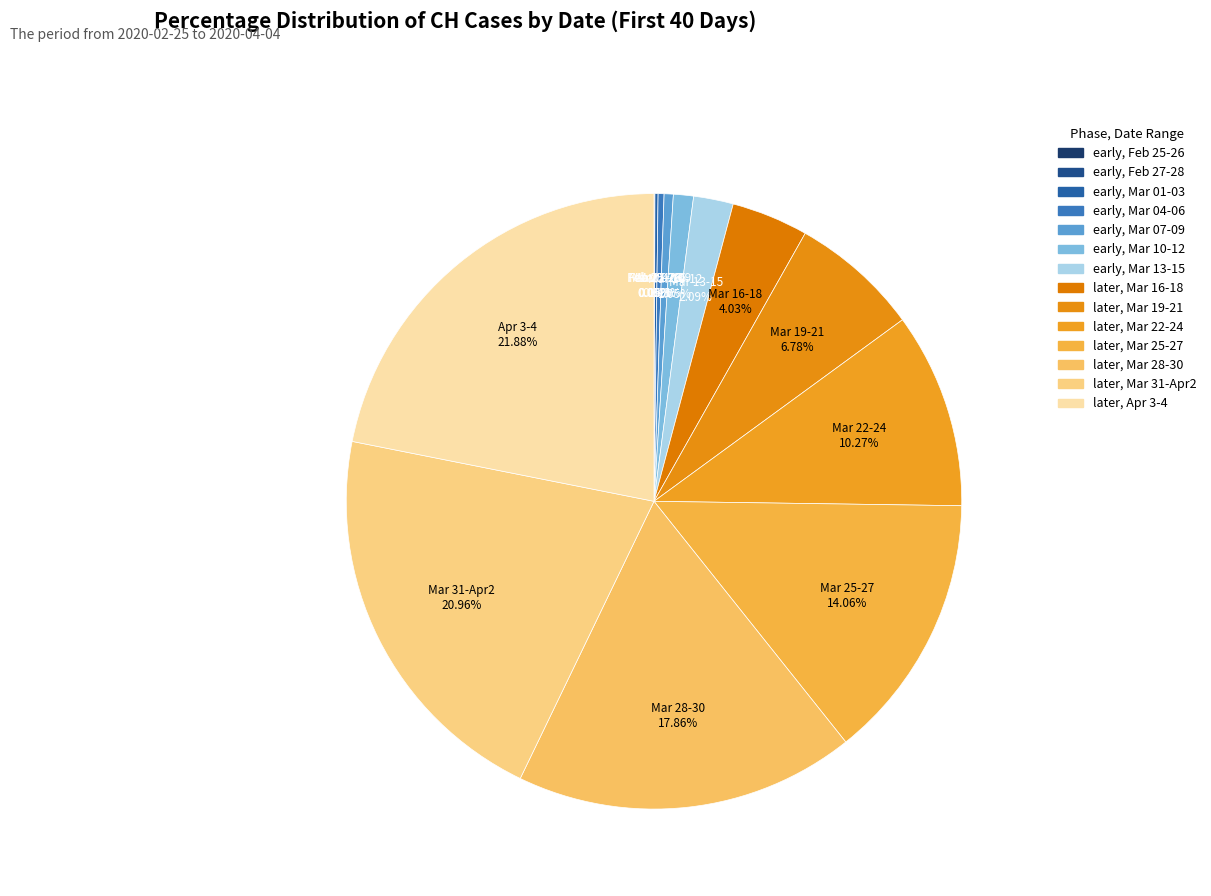

Combined, do Mar 31-Apr2 and Mar 22-24 account for over 50%?

No